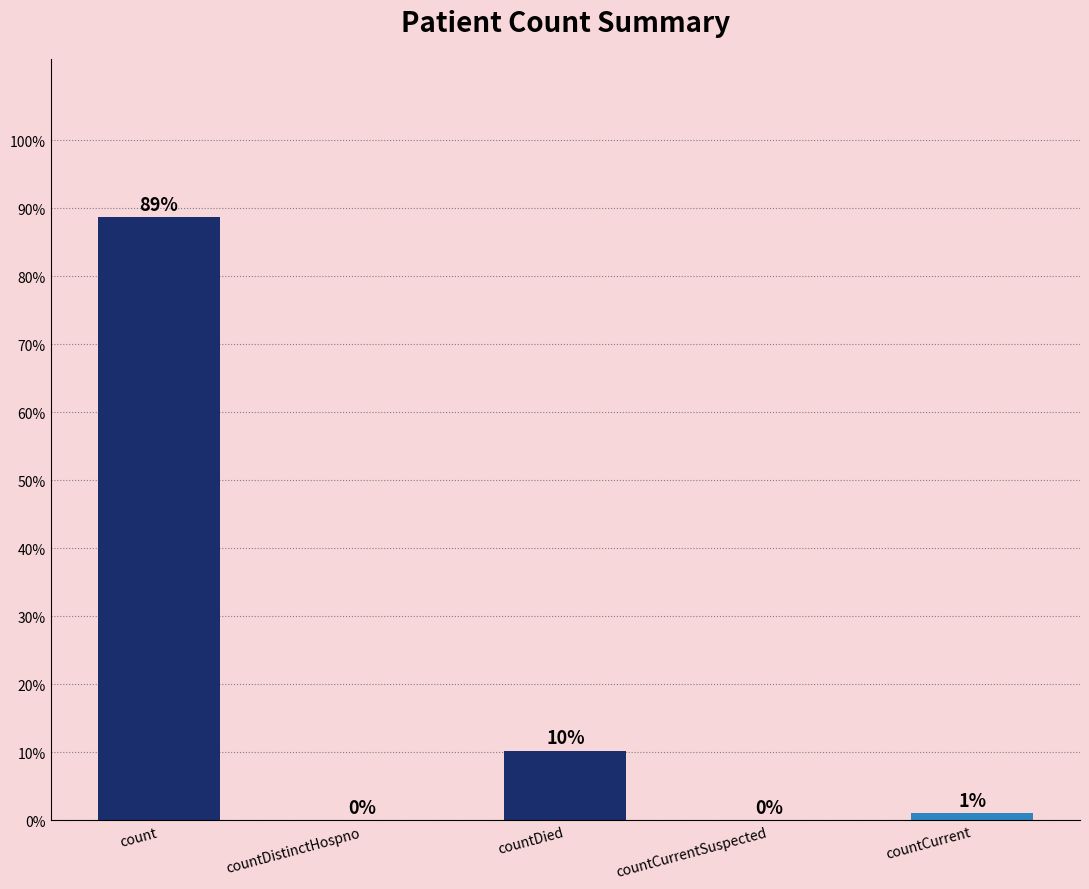

What is the label of the 3rd bar from the left?

countDied